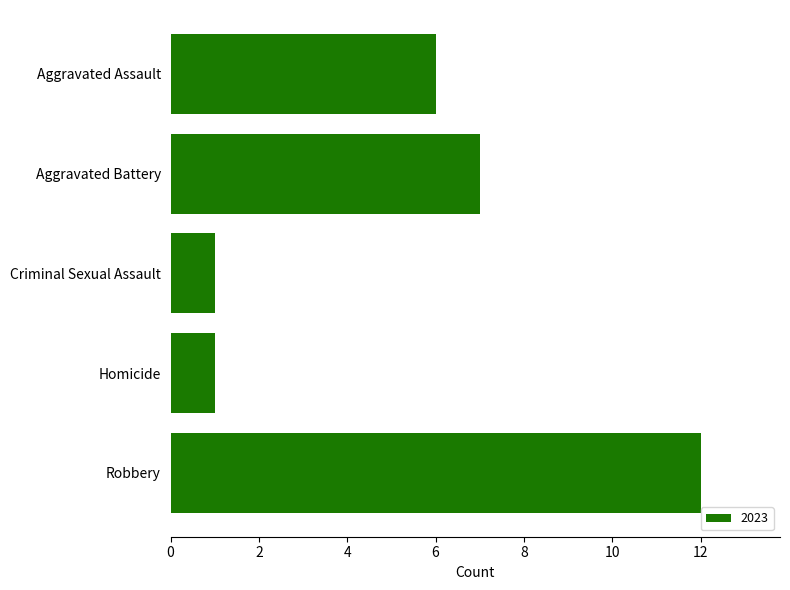

What is the greatest value displayed?

12